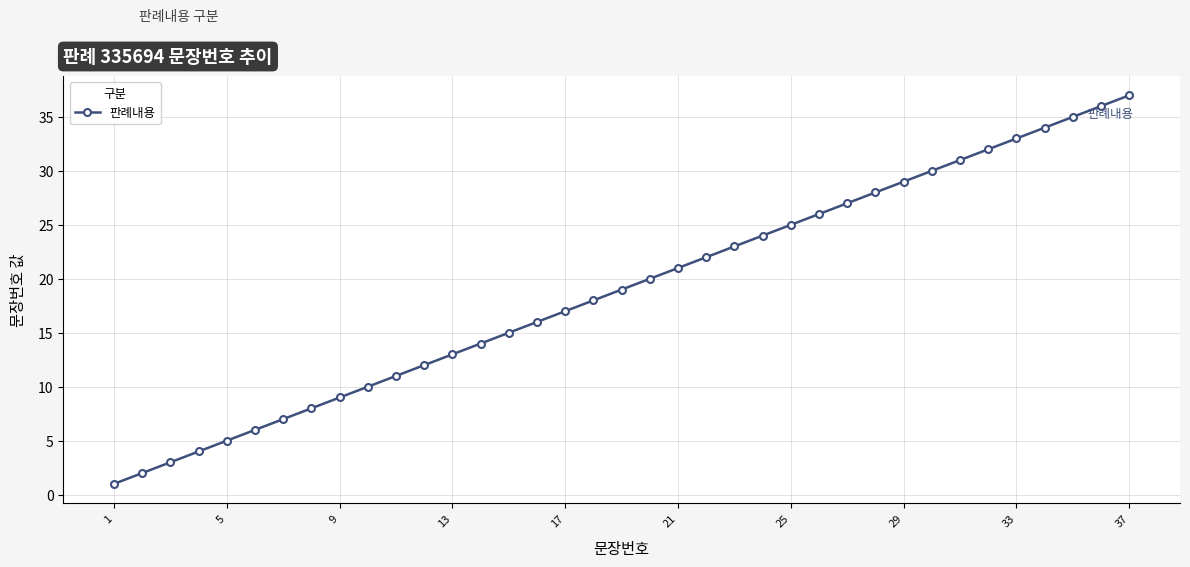

Reading left to right, list all the values displayed in this chart.

1	2	3	4	5	6	7	8	9	10	11	12	13	14	15	16	17	18	19	20	21	22	23	24	25	26	27	28	29	30	31	32	33	34	35	36	37